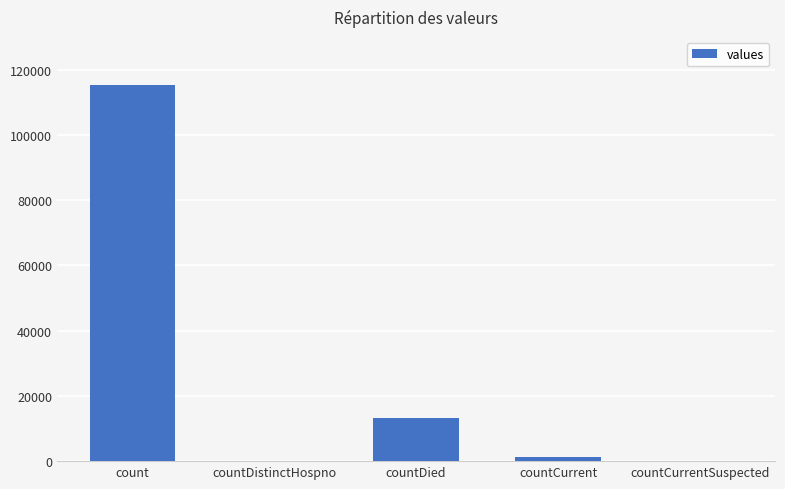

What is the average value?

26021